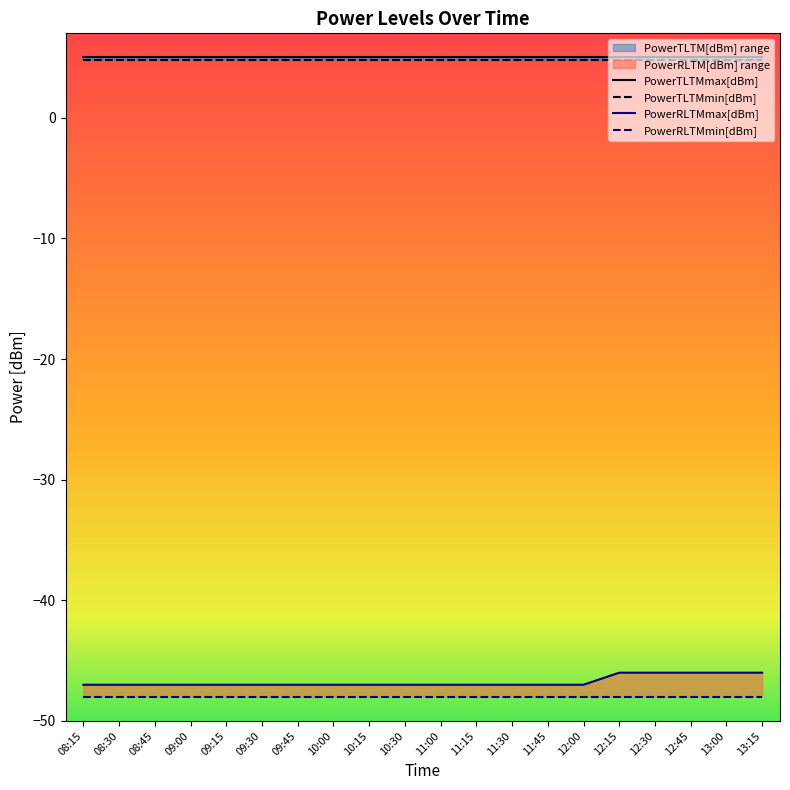

At how many categories does at least one series exceed -6?

20